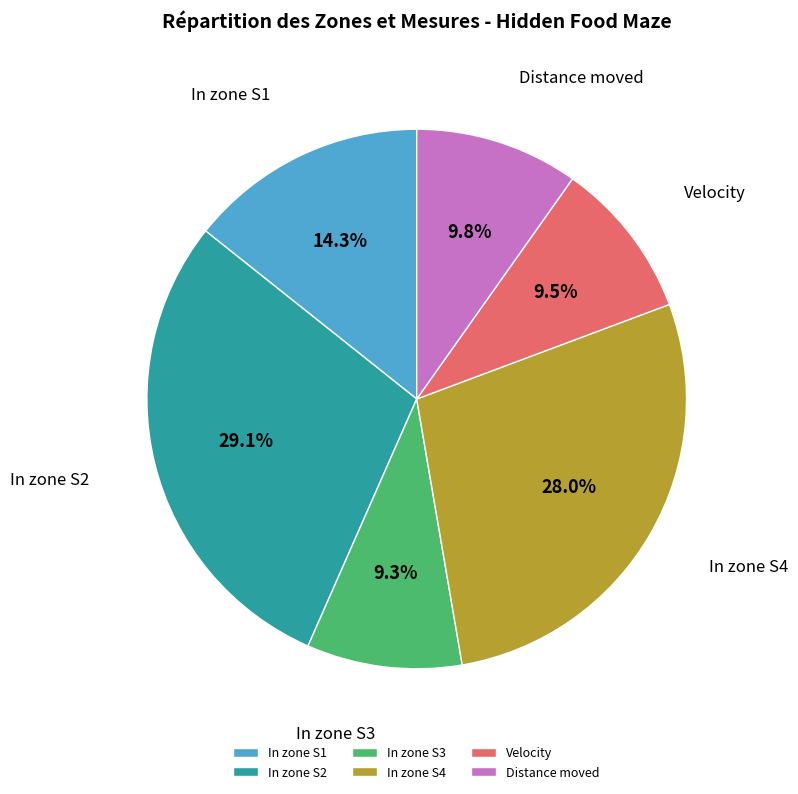

Count the number of slices in the pie.

6